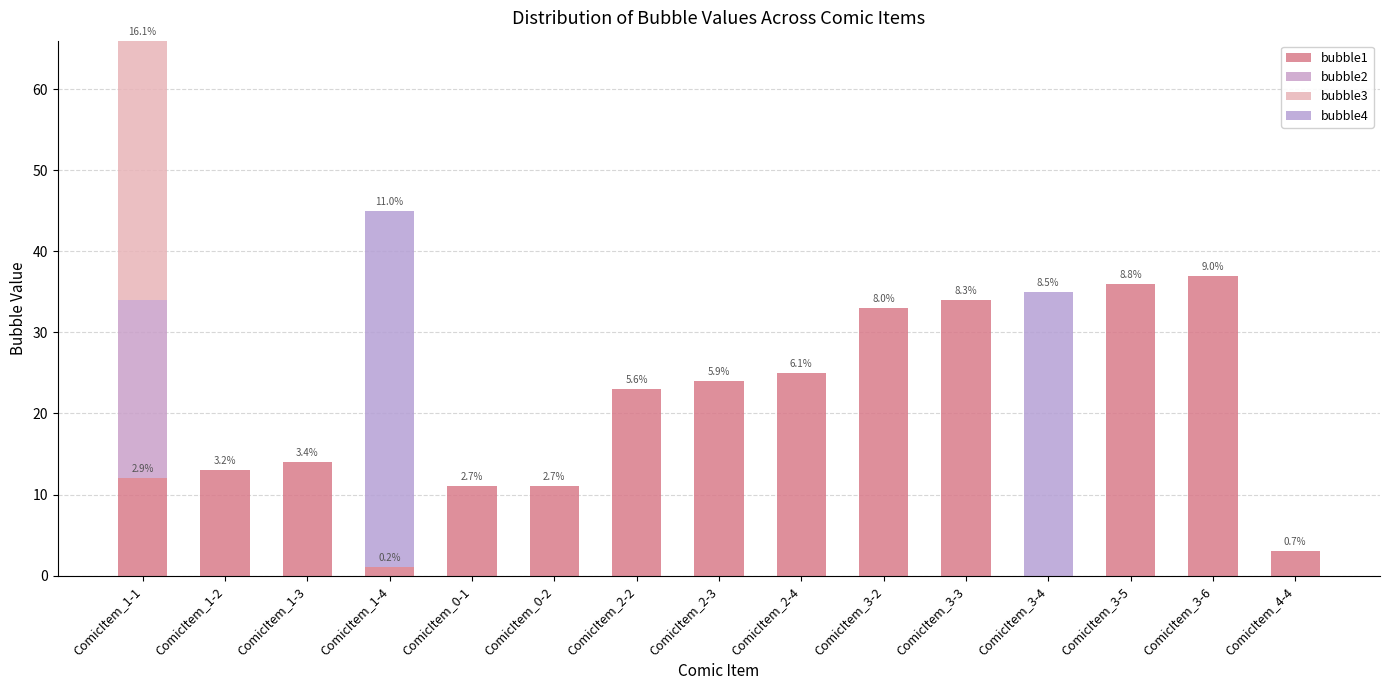

Which series has the widest spread of values?

bubble4